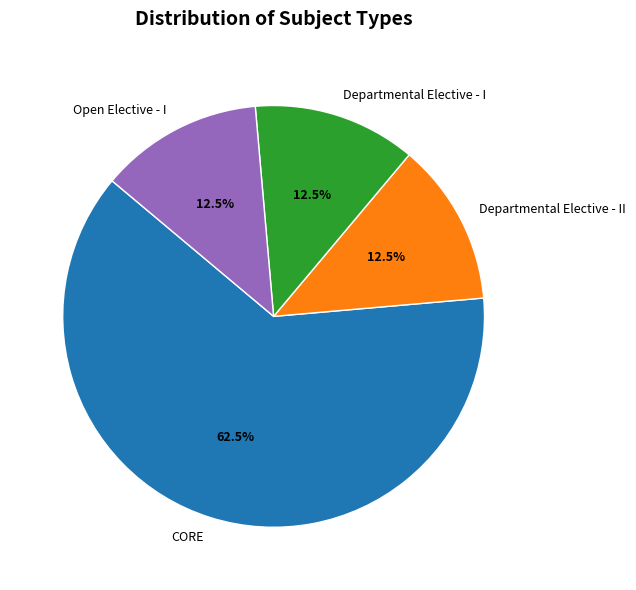

How many segments does this pie chart have?

4